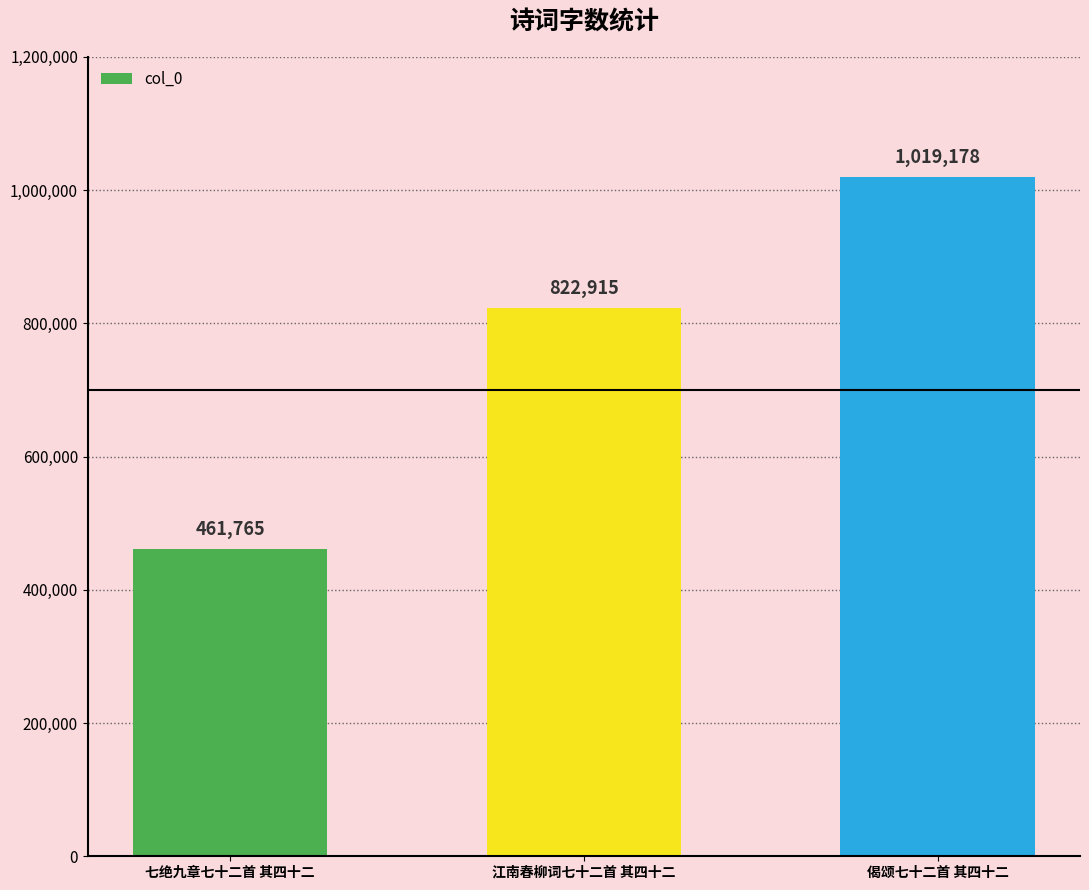

Does the chart contain any negative values?

No